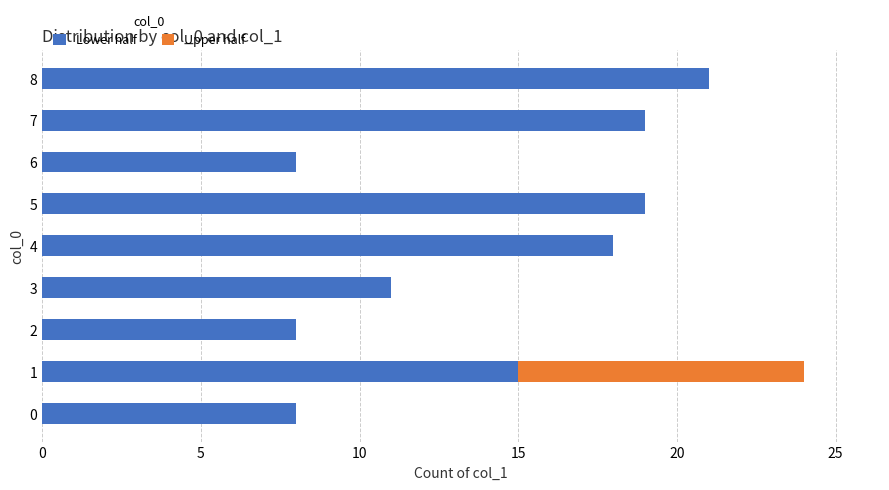

The value of Lower half at 5 is 19. True or false?

True